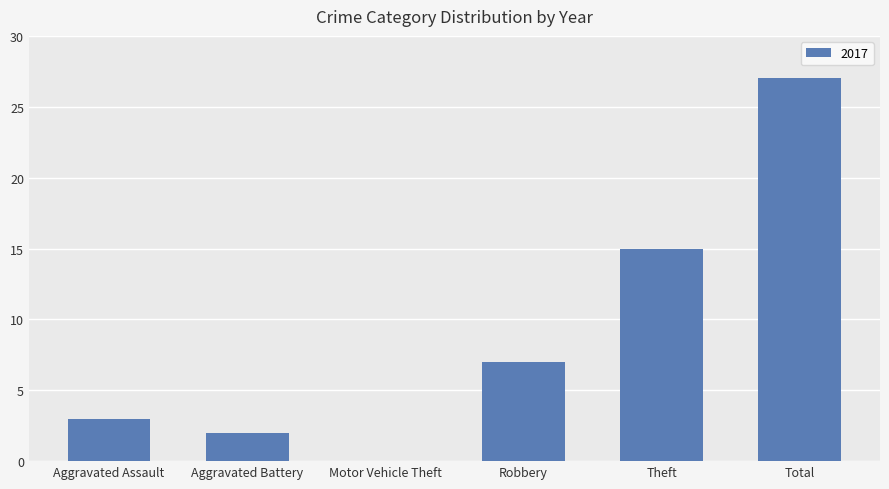

Reading left to right, transcribe all the data shown in this chart.

Aggravated Assault=3	Aggravated Battery=2	Motor Vehicle Theft=0	Robbery=7	Theft=15	Total=27